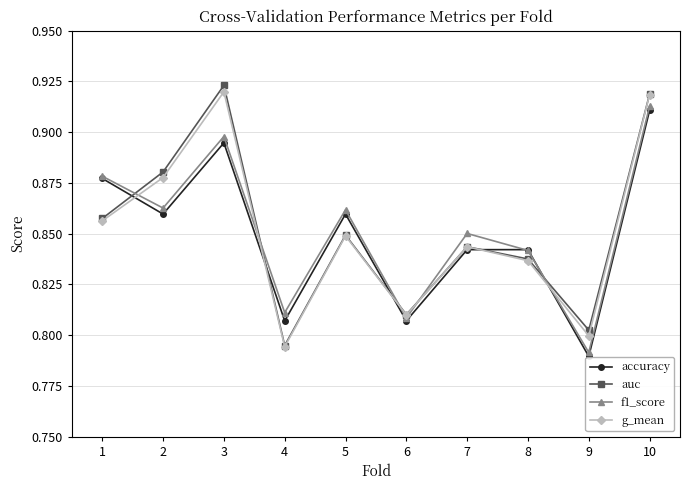

Is it true that g_mean equals 0.8 at 5?

True